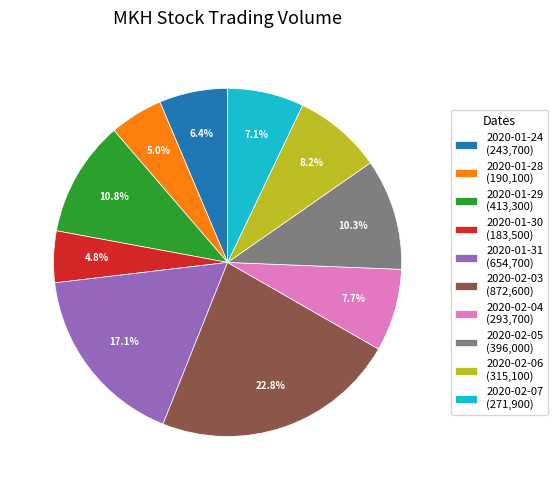

How much of the chart is everything except 2020-01-28 (190,100)?

95.0%